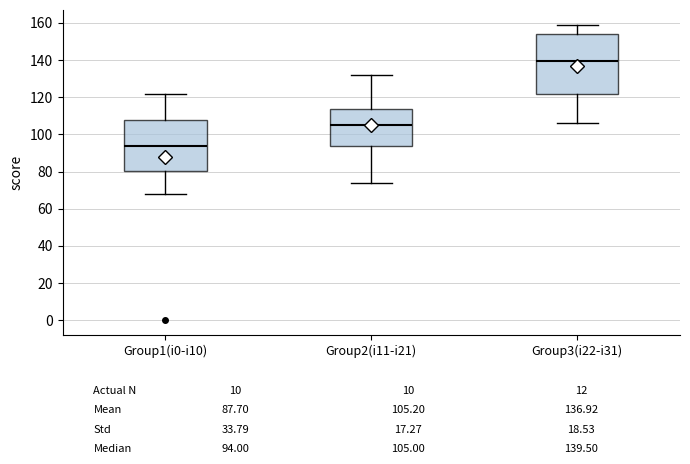

Which box is the tallest, from its lower edge to its upper edge?

Group3(i22-i31)